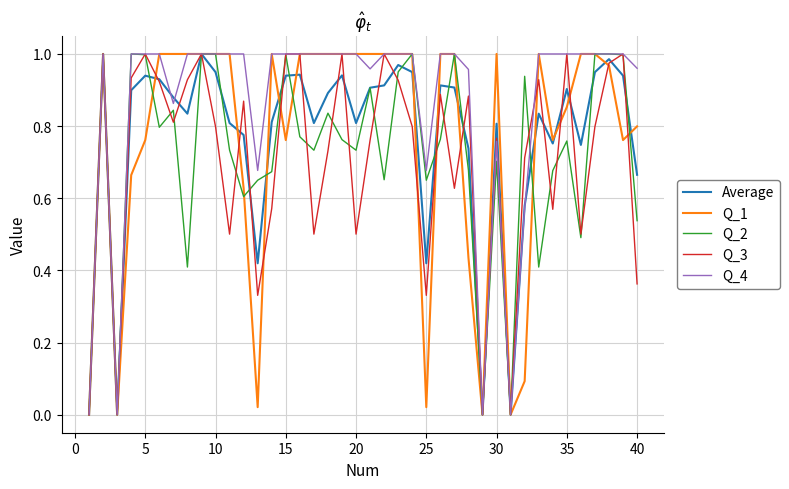

The value of Q_4 at 20 is 0.7. True or false?

False